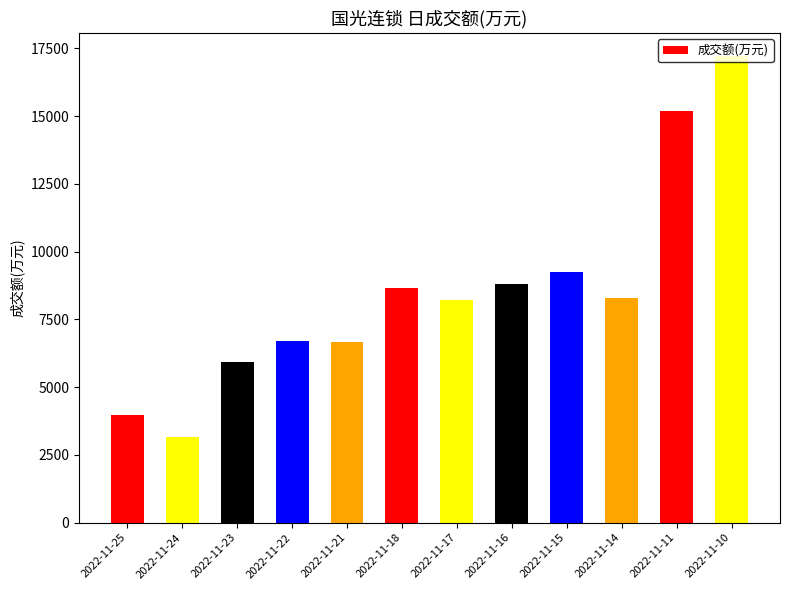

True or false: the data shows 6662 at 2022-11-21.

True